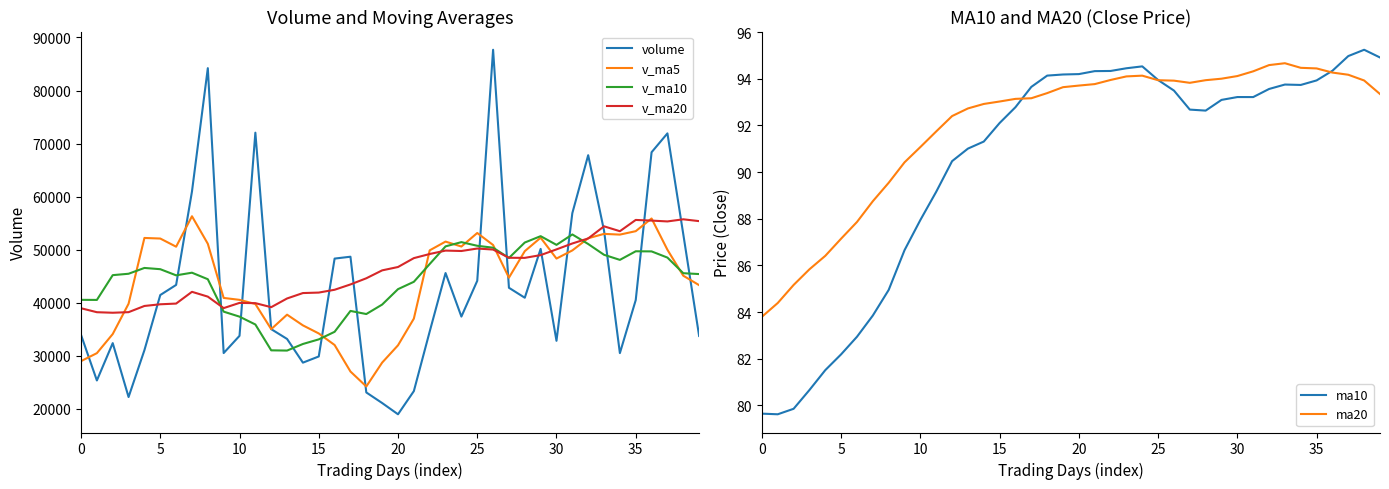

True or false: v_ma5 has more than 2 interior local peaks.

True